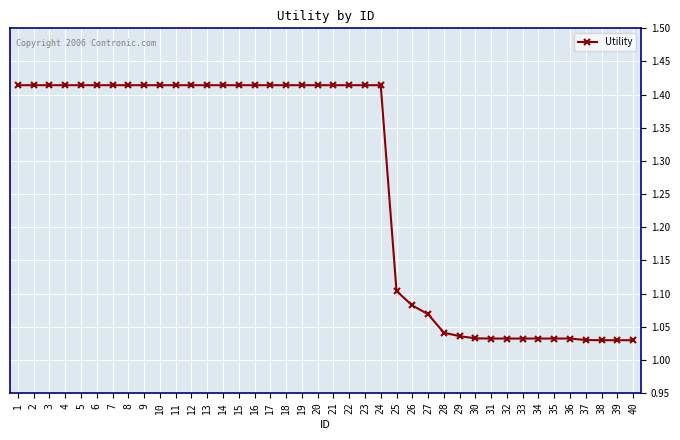

What is the average value?

1.3